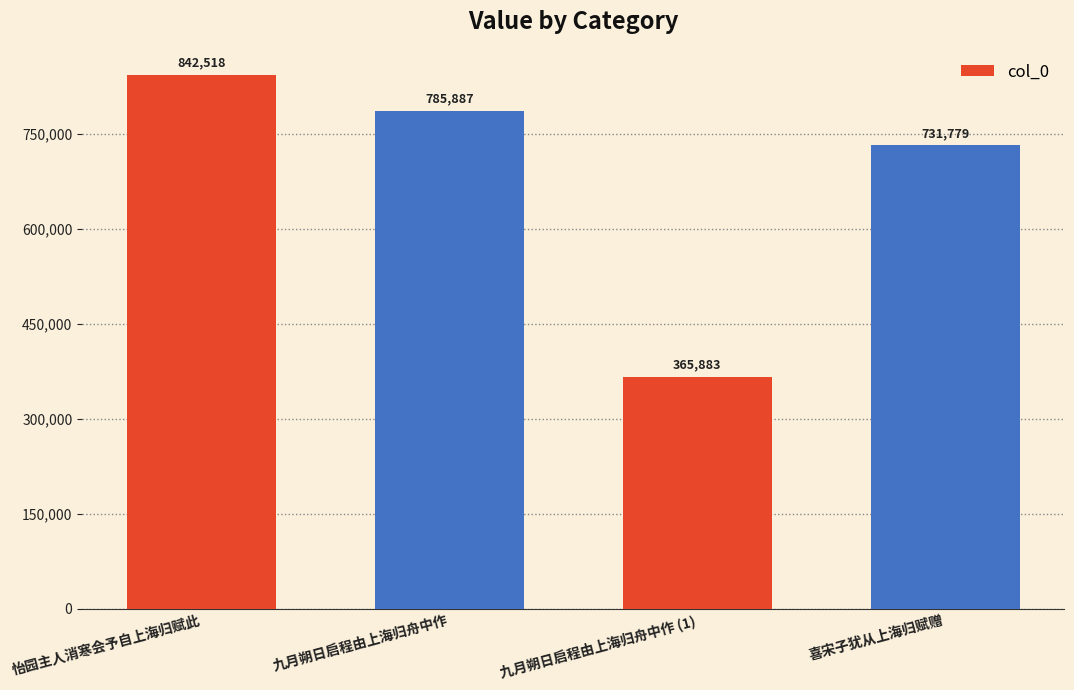

At which label does the data first exceed 785887?

怡园主人消寒会予自上海归赋此